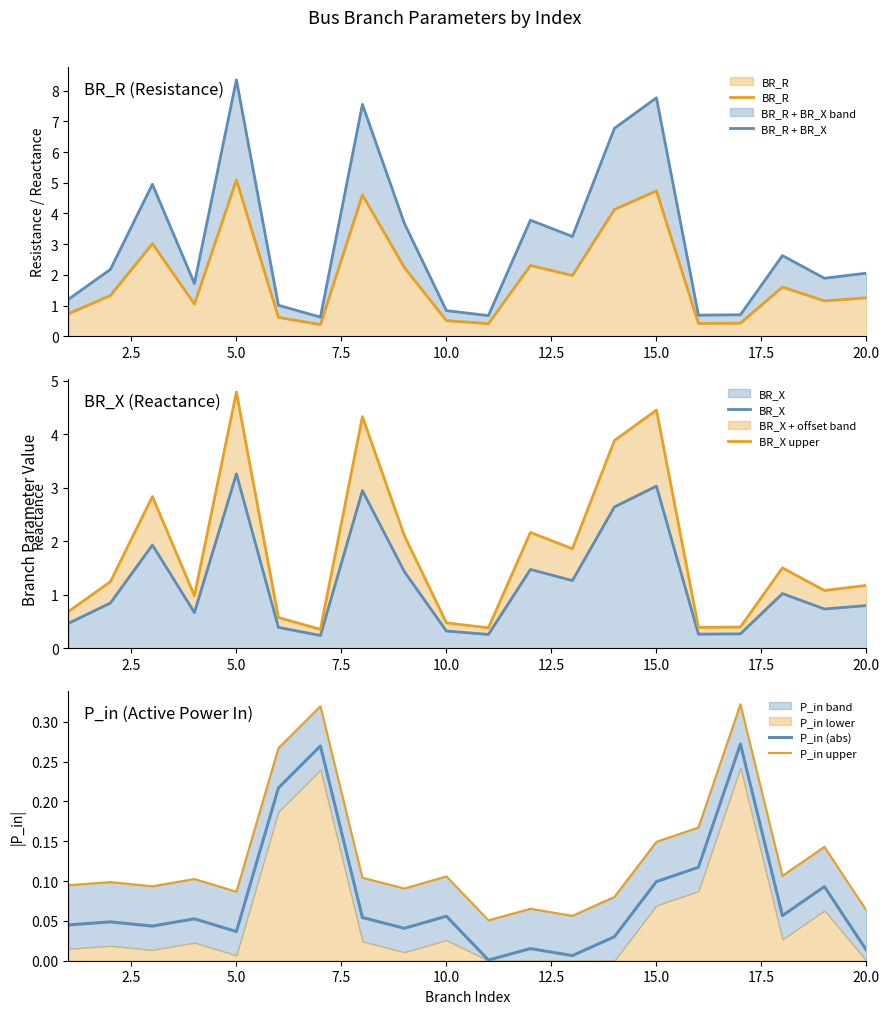

True or false: P_in (abs) has a value of 0.1 at 15.0.

True